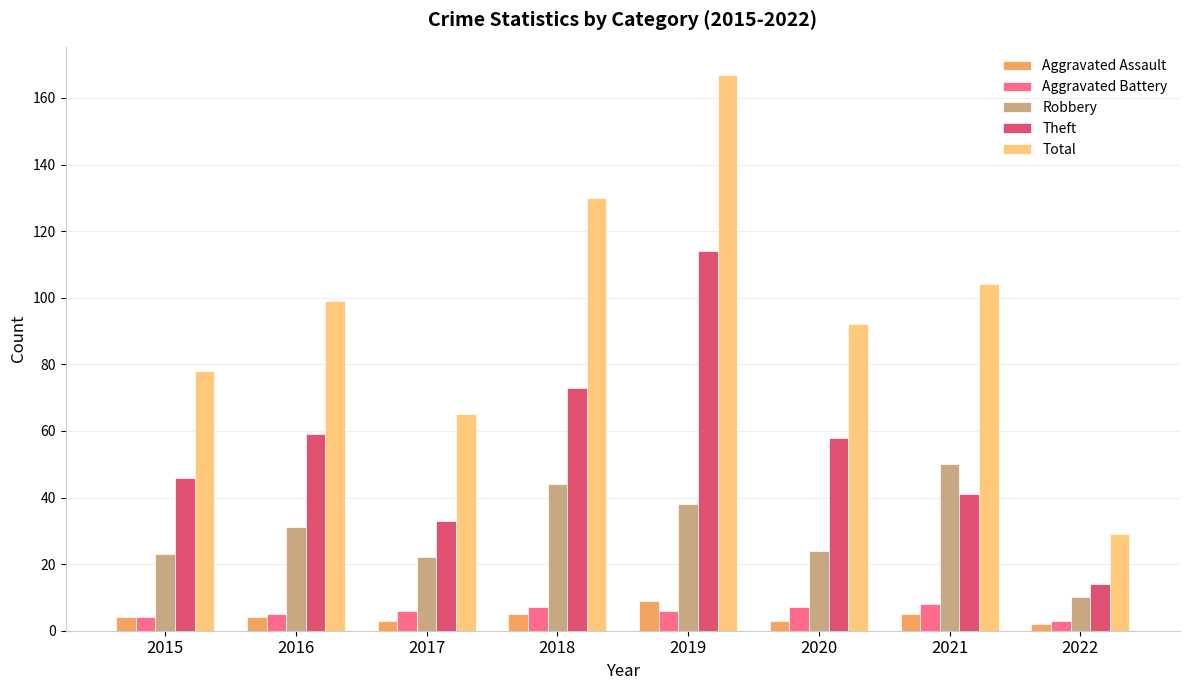

Which label corresponds to the largest value in the chart?

2019